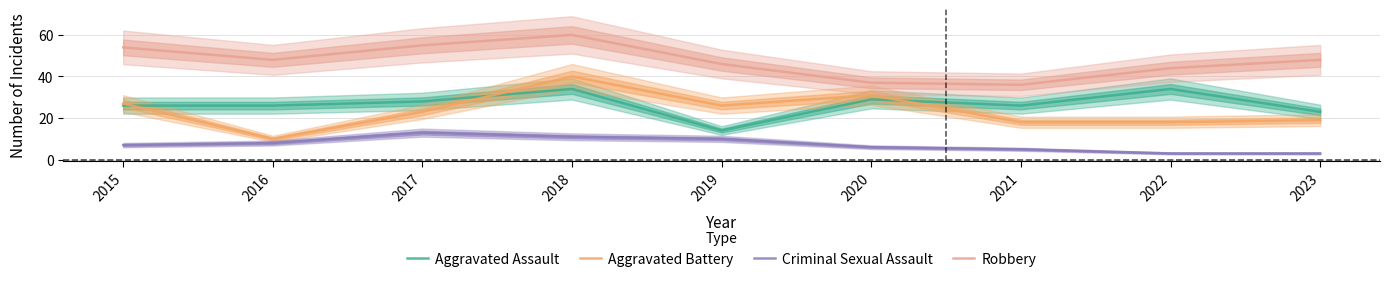

How many lines are shown in the chart?

4